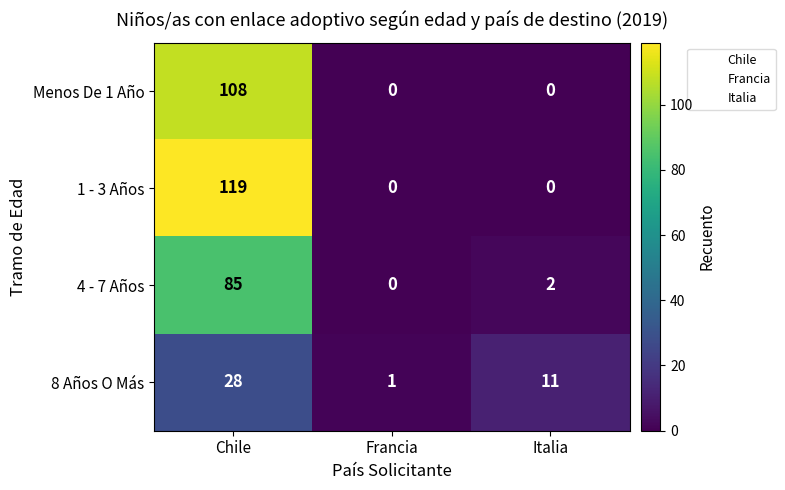

Is it true that 4 - 7 Años equals 2 at Italia?

True